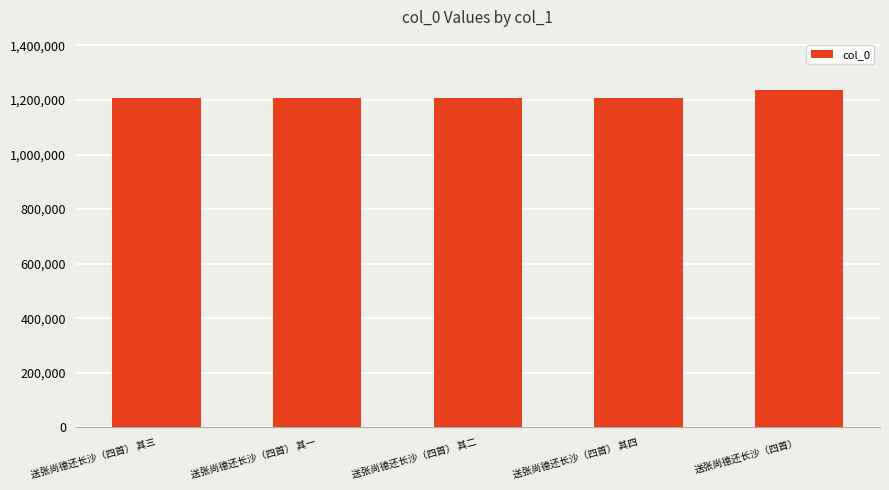

How many bars are there in total?

5